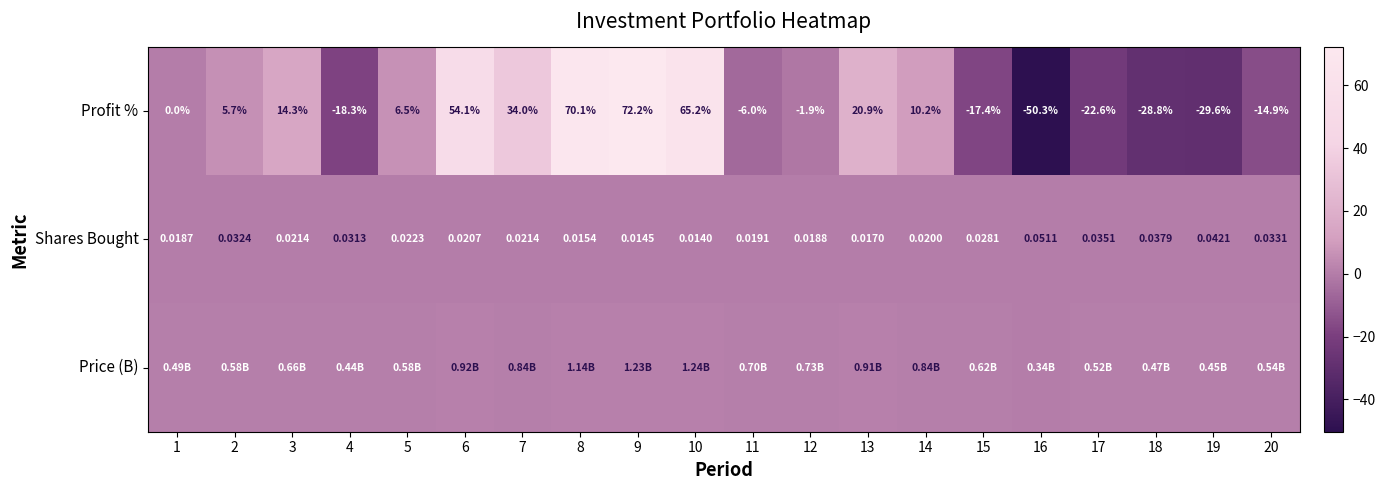

What is the difference between the second highest and minimum values in the Profit % series?

120.4